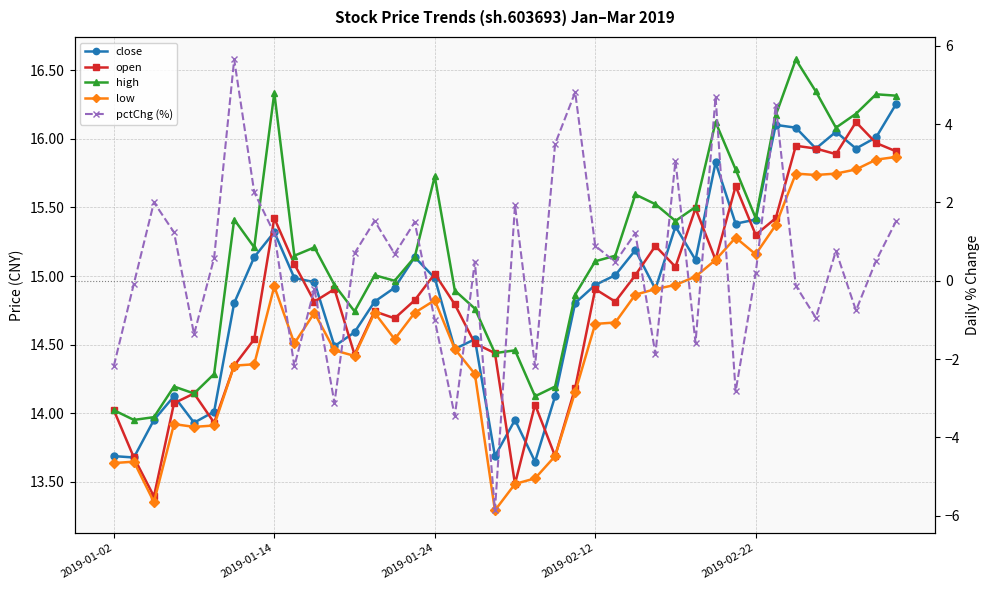

What is the sum of all close values?

596.2